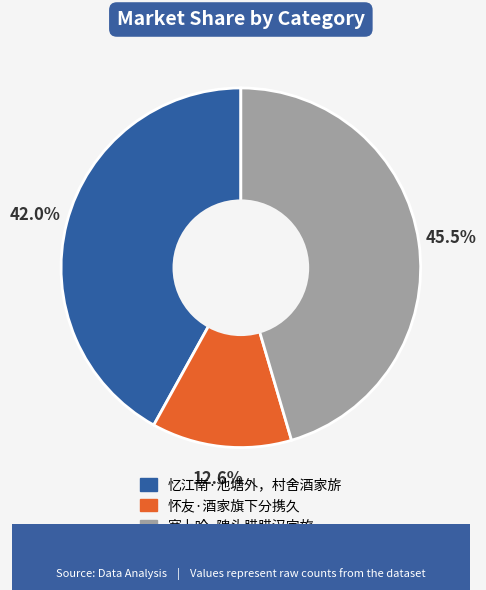

True or false: 怀友·酒家旗下分携久 accounts for 13% of the total.

True